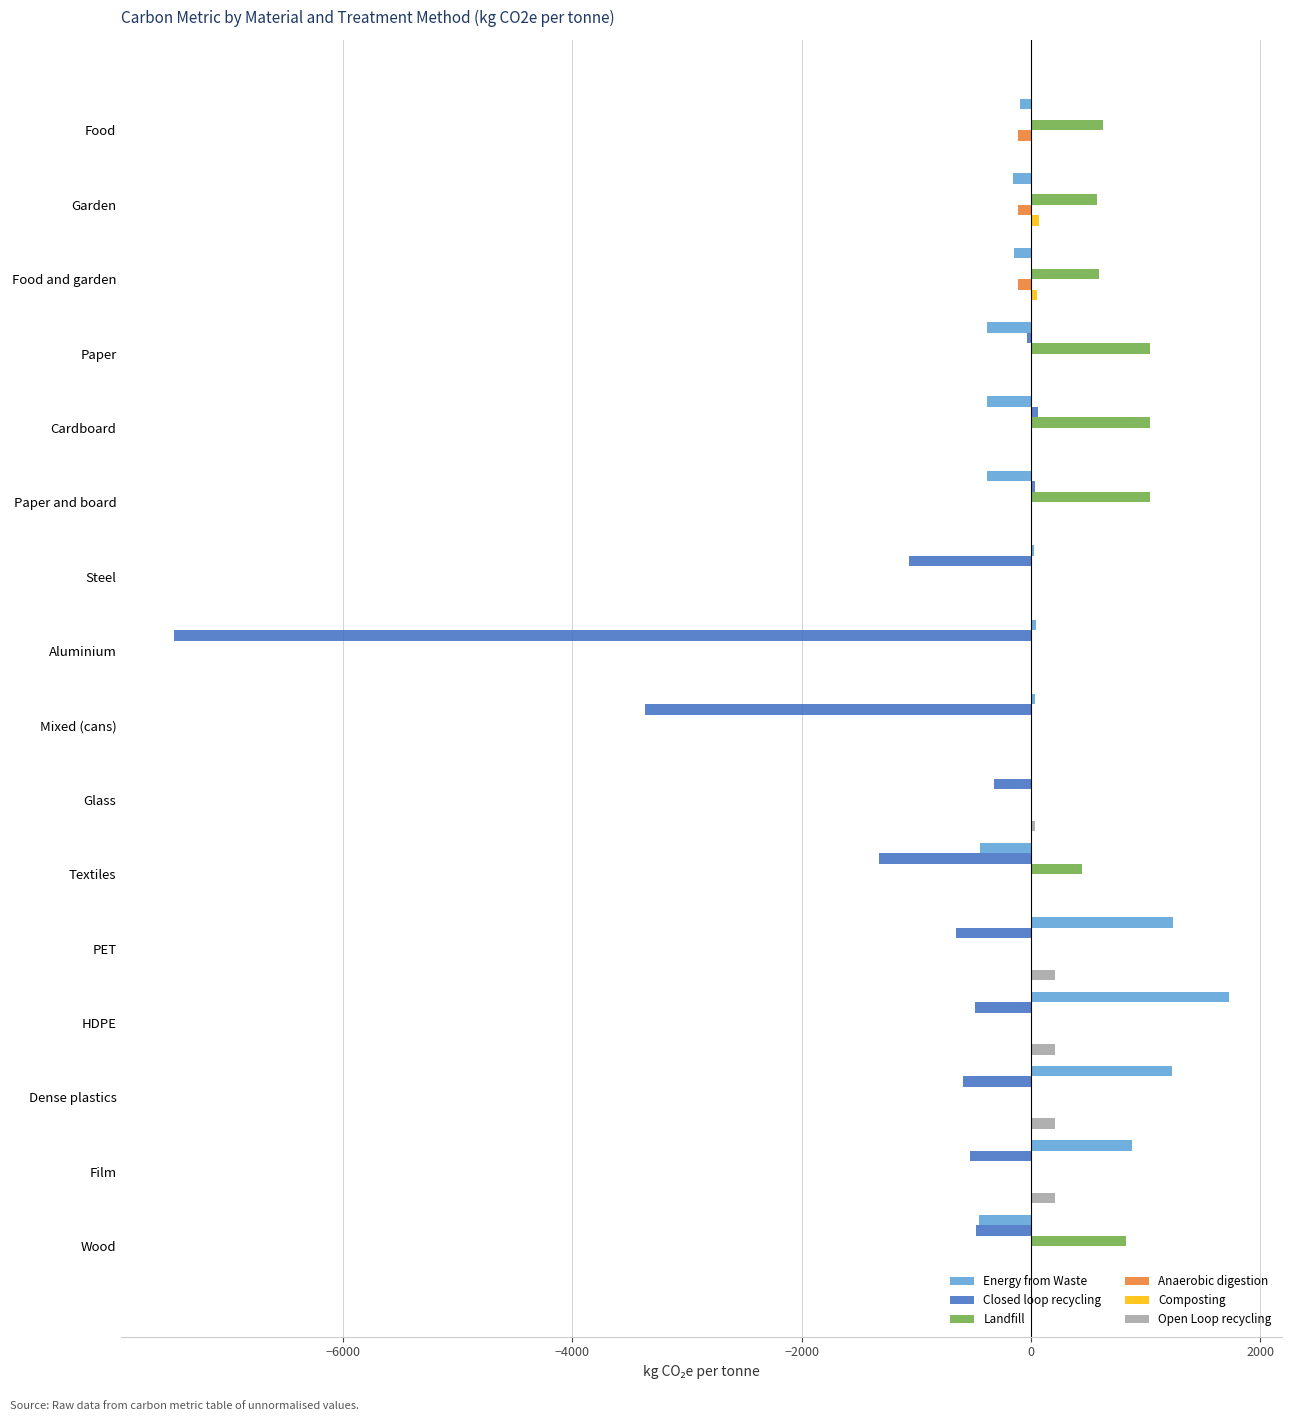

Where is Closed loop recycling nearest to the value -3703?

Mixed (cans)